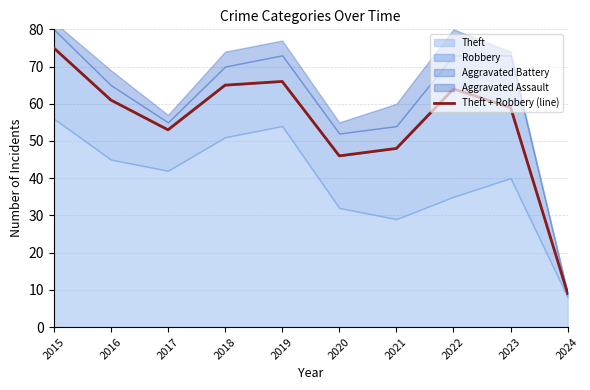

Reading left to right, what are all the values shown in this chart?

2015=75	2016=61	2017=53	2018=65	2019=66	2020=46	2021=48	2022=64	2023=59	2024=9